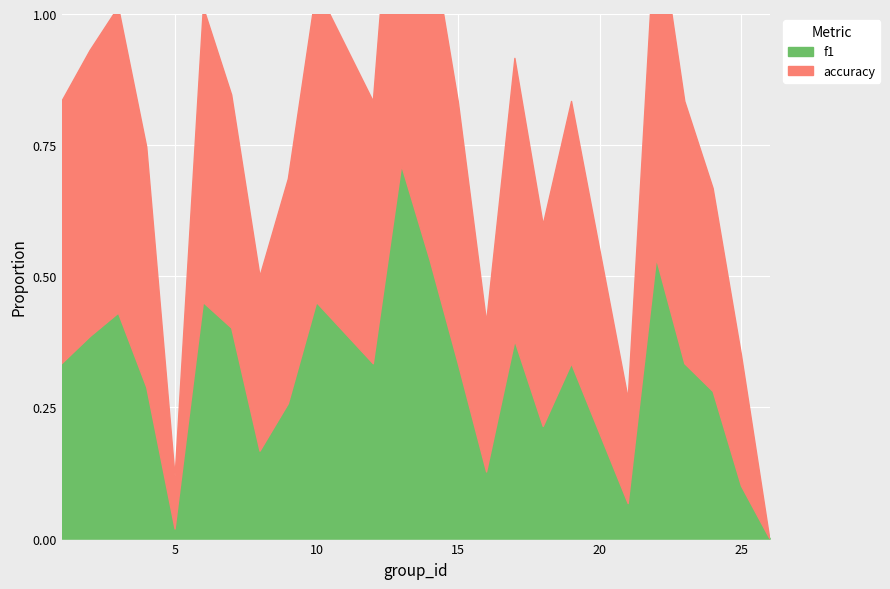

In f1, how many points are lower than both neighbors (excluding endpoints)?

6